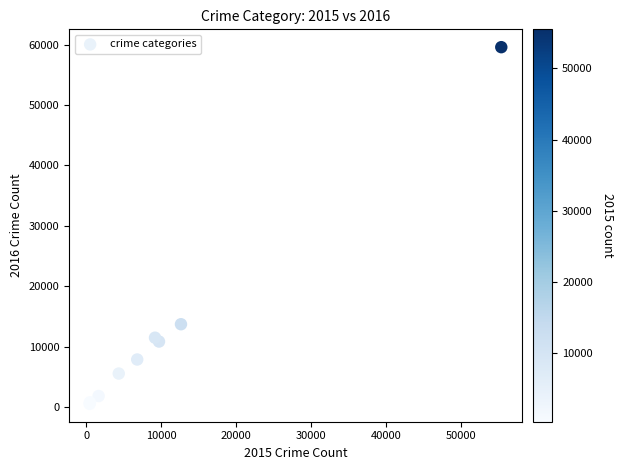

What Y value in the scatter plot is closest to 30040?

13697